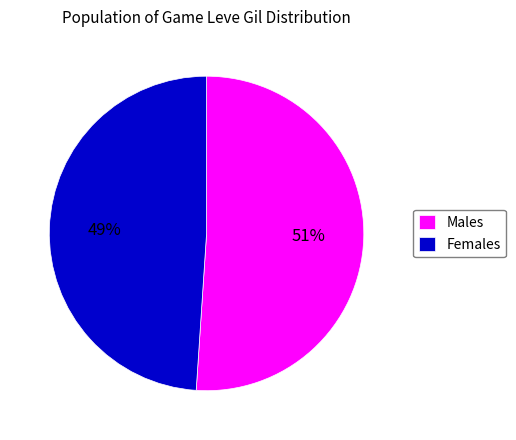

Which has a higher value, Females or Males?

Males